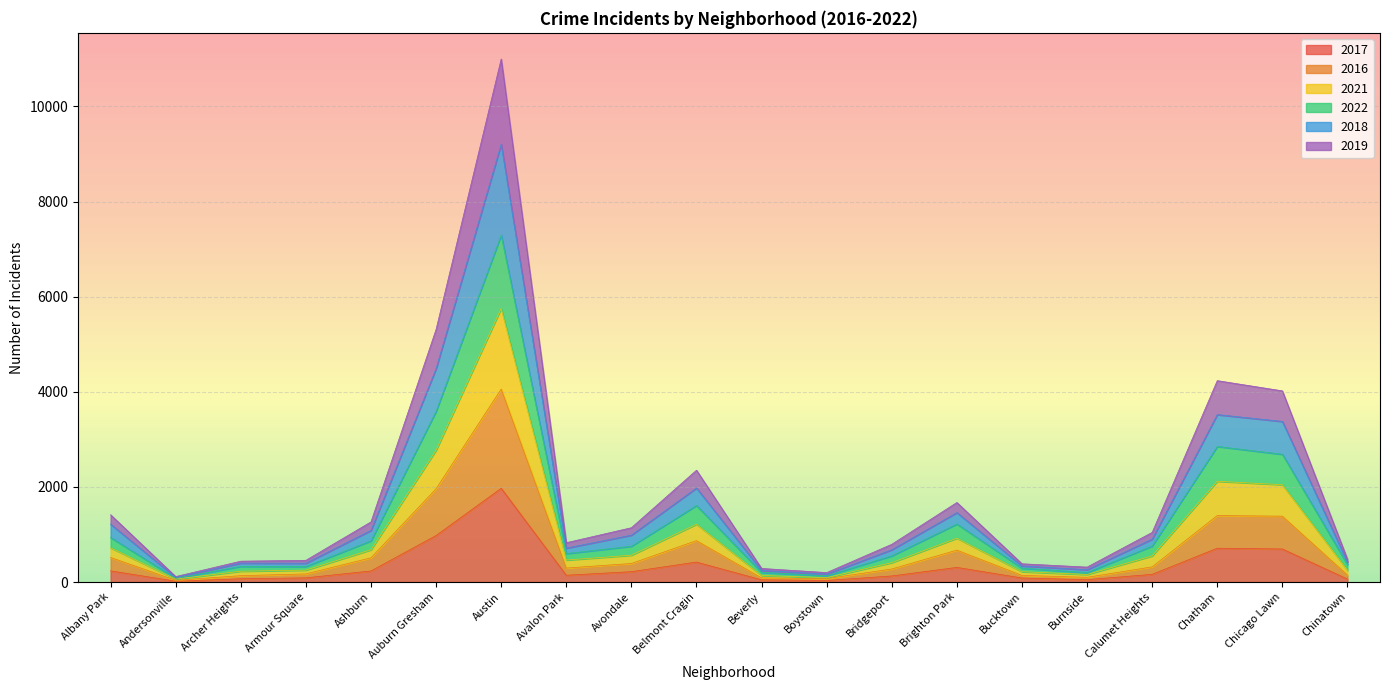

At which category is the sum across all series the highest?

Austin